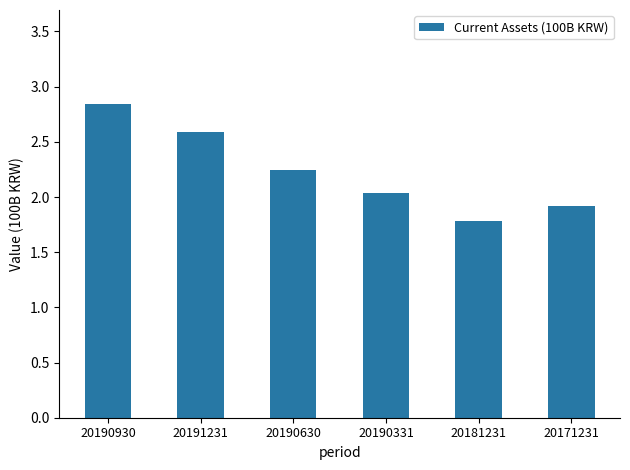

At which category does the chart reach its peak across all series?

20190930